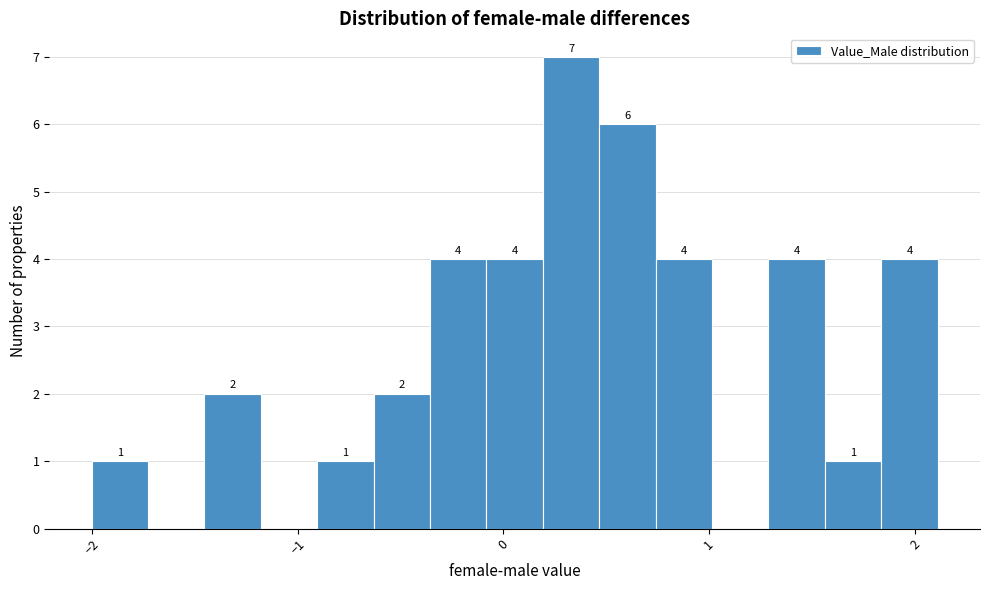

Read against the x-axis, roughly where is the centre of the tallest bar?

0.3